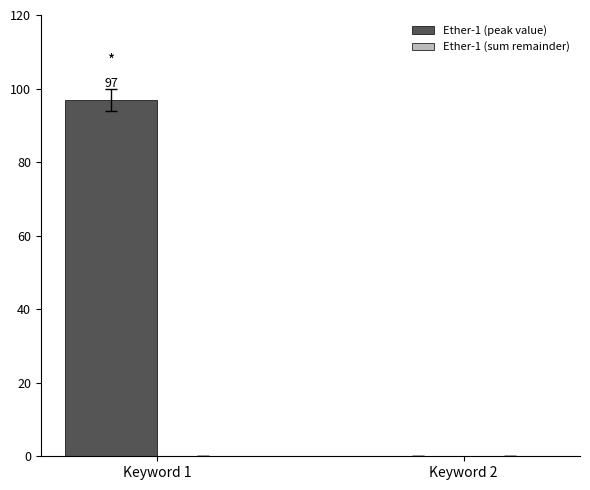

The chart shows a value of 33 at Keyword 2. True or false?

False